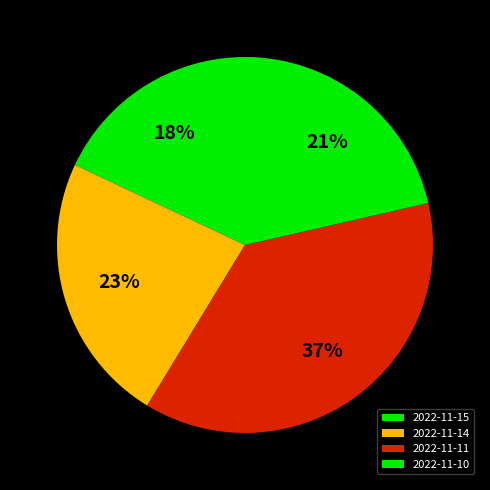

To the nearest percent, what is the average slice percentage?

25%